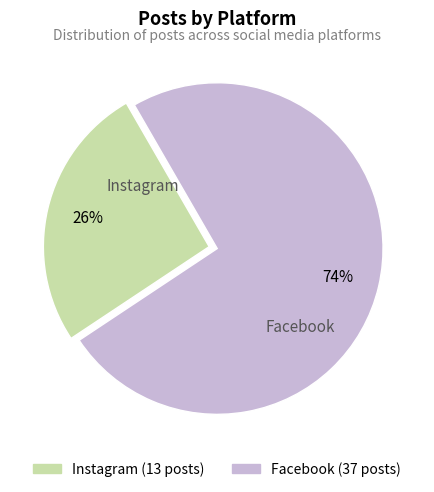

Do Facebook and Instagram together represent more than half of the pie?

Yes